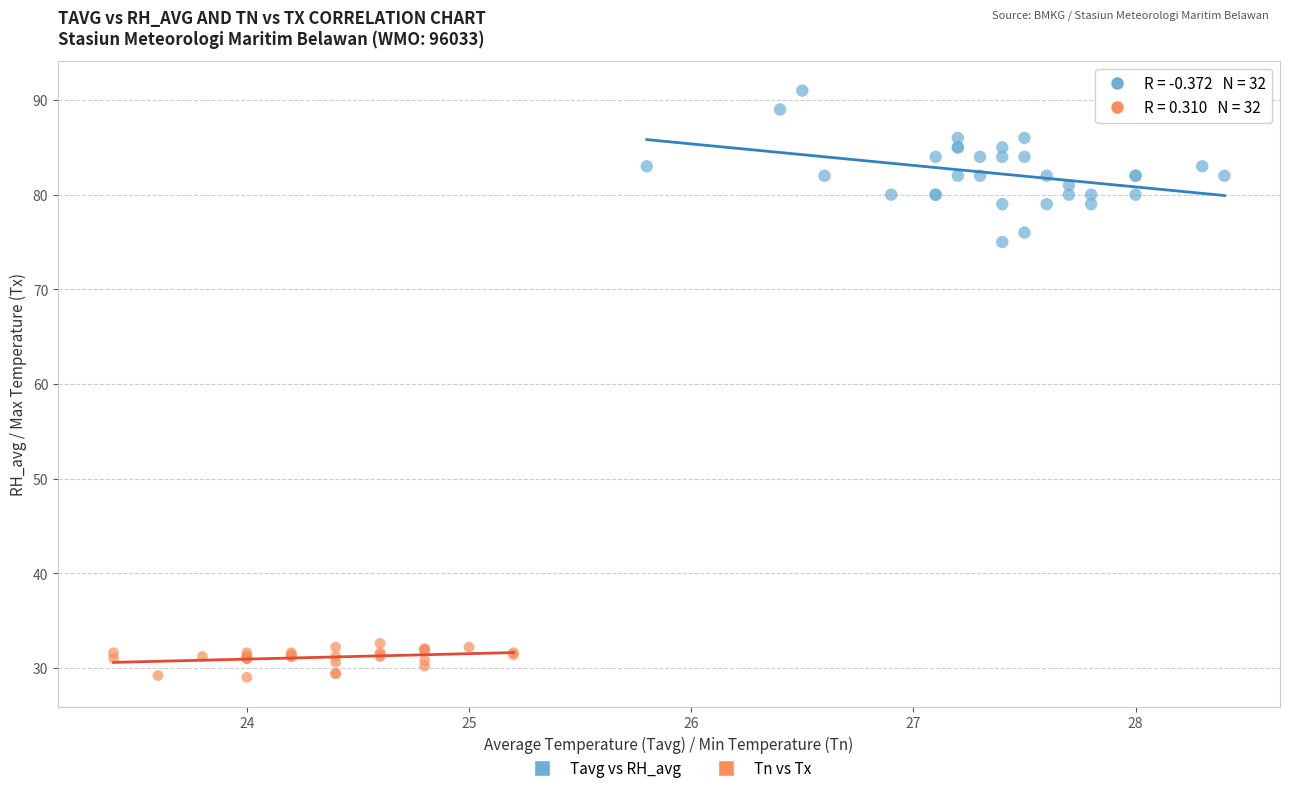

Which series contains the lowest Y value?

Tn vs Tx